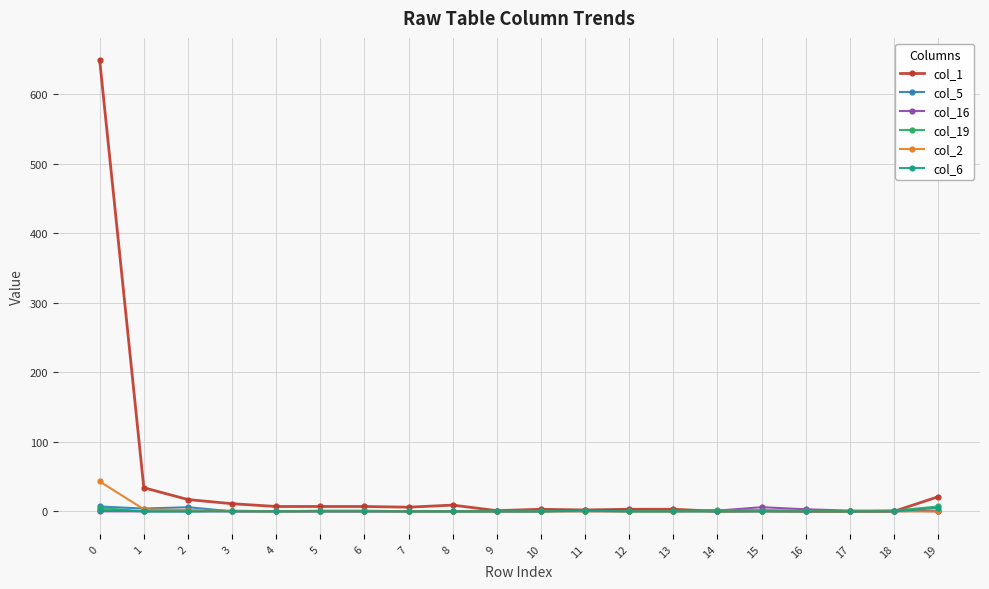

What is the maximum value shown in the chart?

649